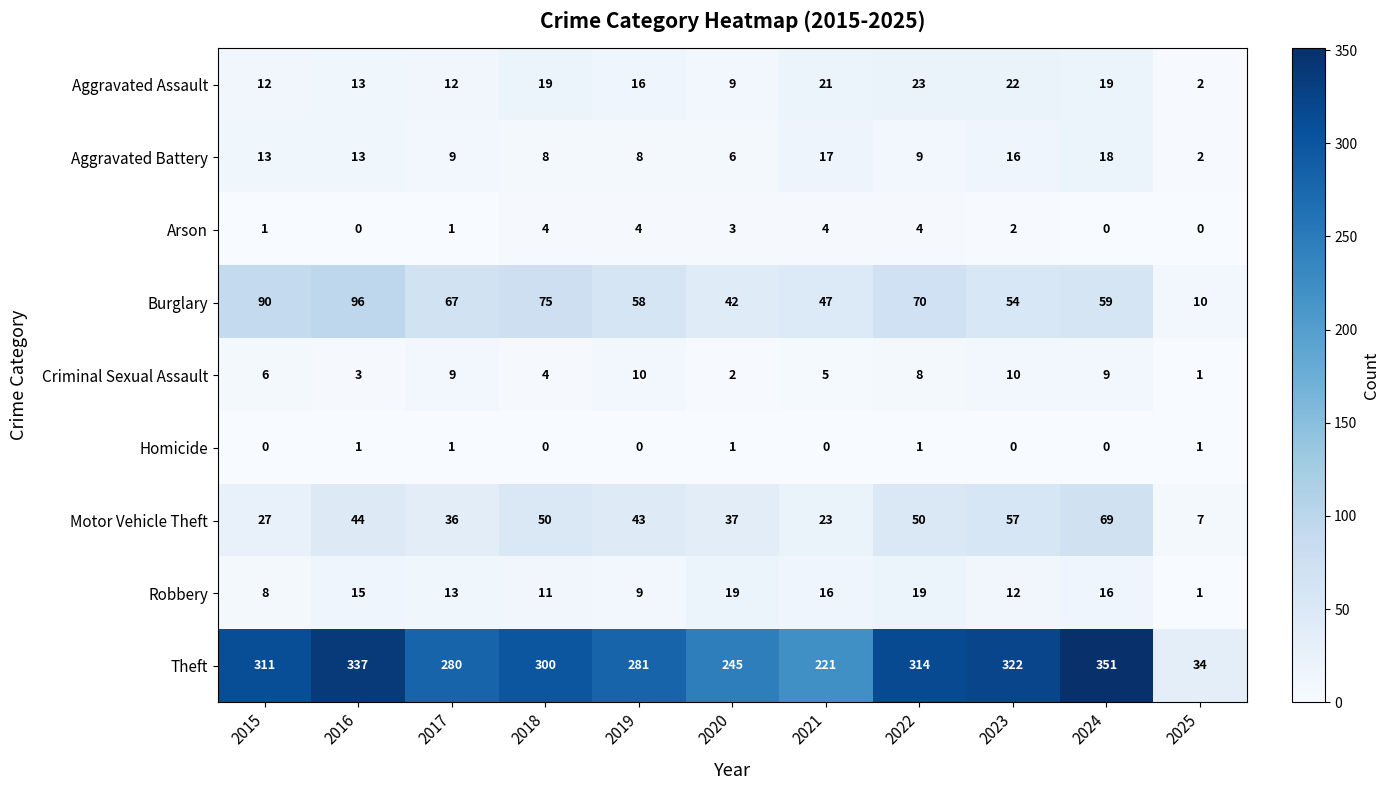

At 2022, list the series in order from largest to smallest.

Theft, Burglary, Motor Vehicle Theft, Aggravated Assault, Robbery, Aggravated Battery, Criminal Sexual Assault, Arson, Homicide